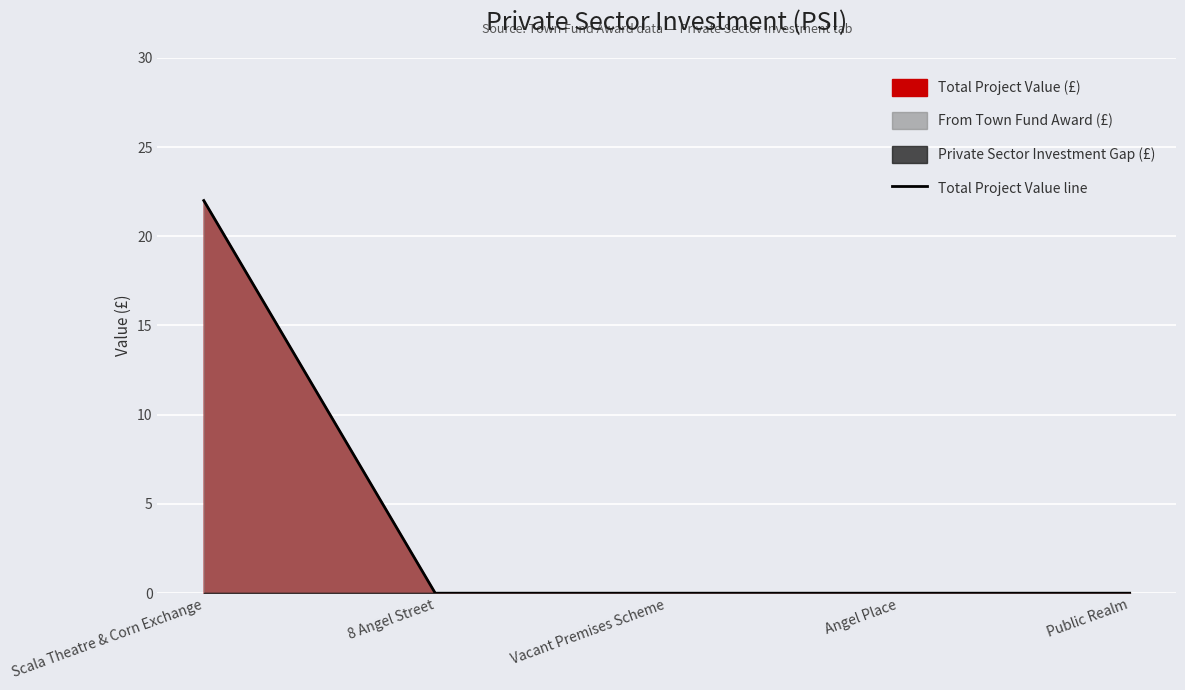

Which has a higher value, Public Realm or 8 Angel Street?

Public Realm